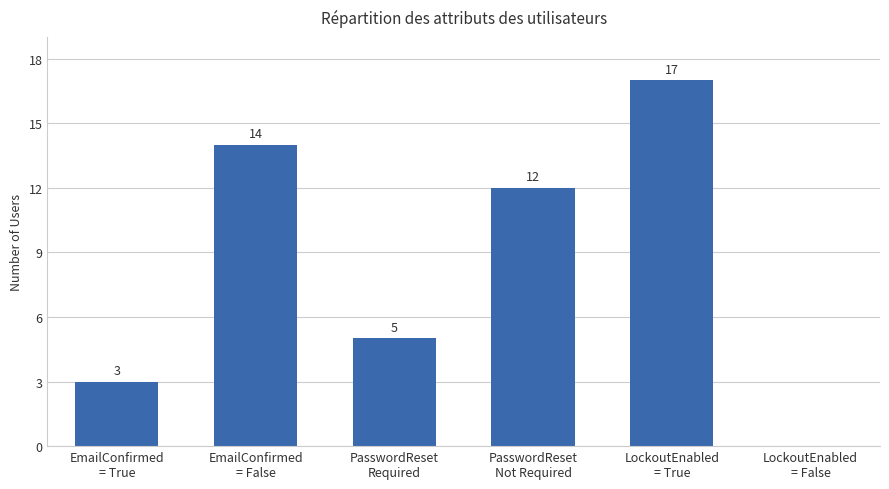

What is the maximum value shown in the chart?

17